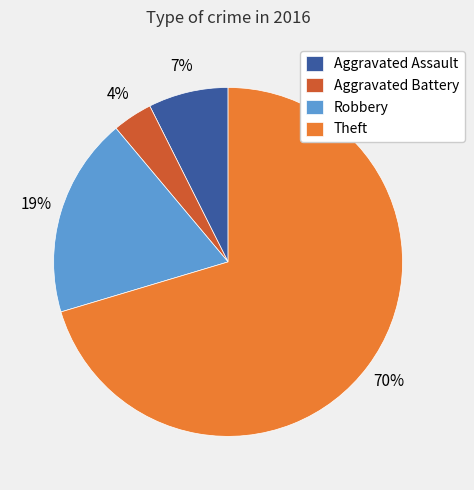

What percentage is the Aggravated Assault slice, to the nearest percent?

7%